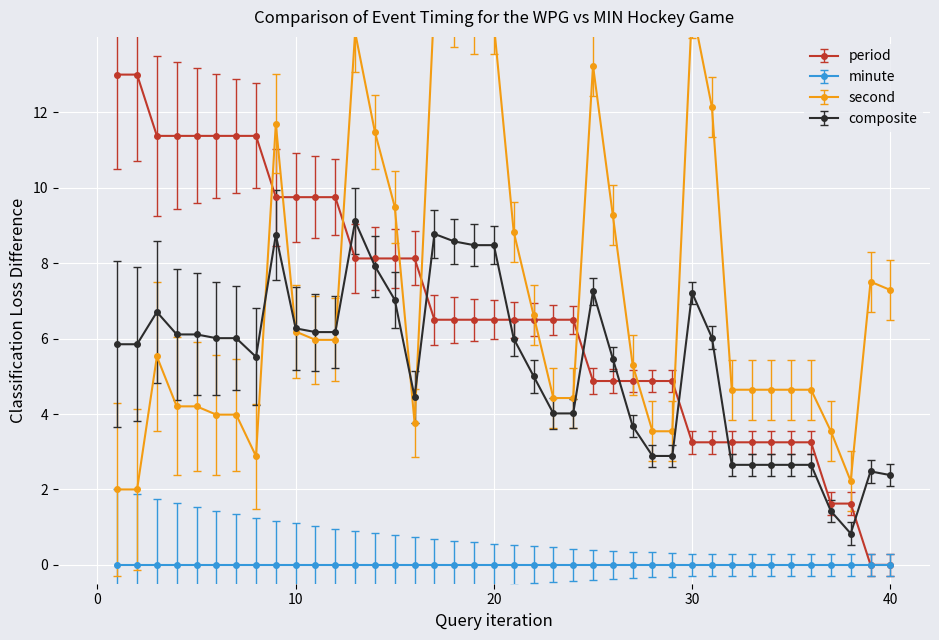

What value does the second series have at 11?

6.0